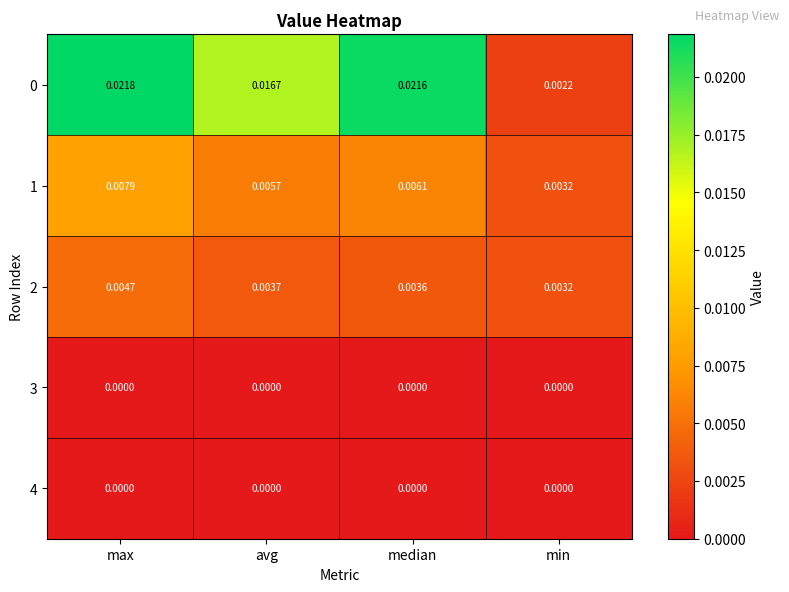

List the labels in order of 0 value, smallest first.

min, avg, median, max